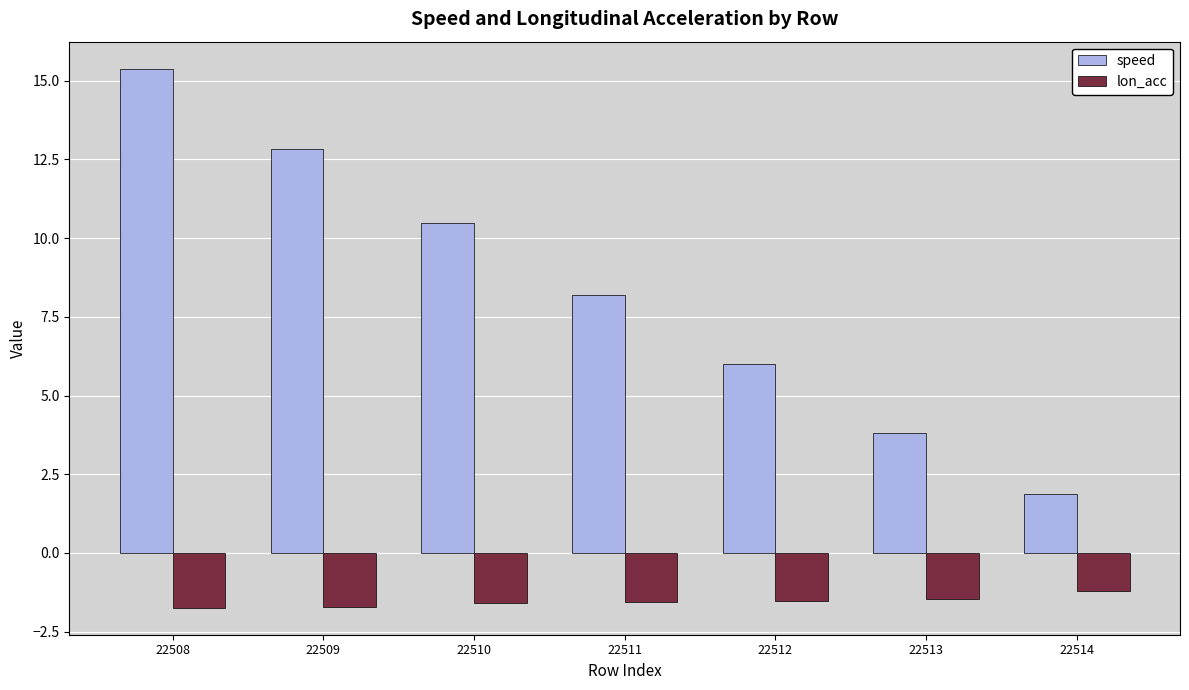

True or false: speed has a value of 1.9 at 22514.

True